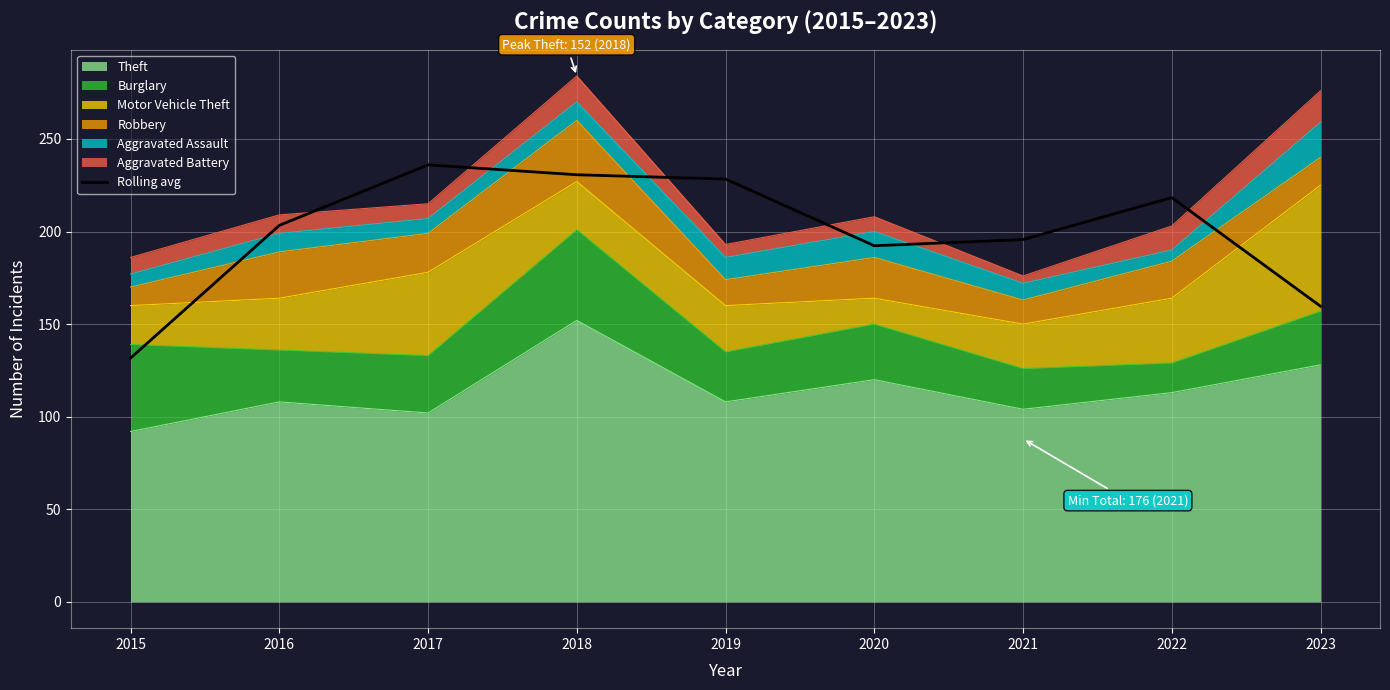

Count the number of categories in the chart.

9